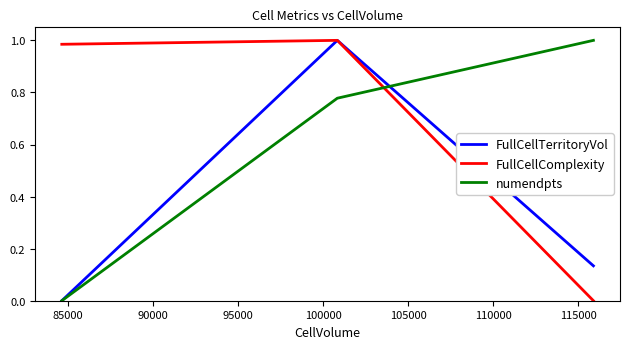

Which series has the largest total across all categories?

FullCellComplexity